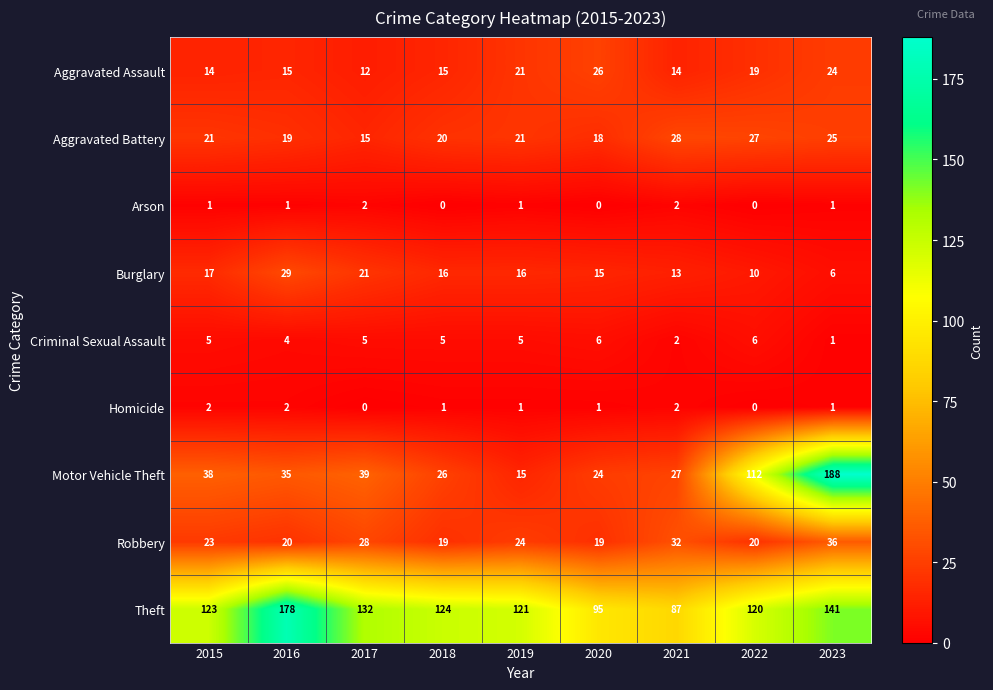

What is the total value across all series at 2018?

226